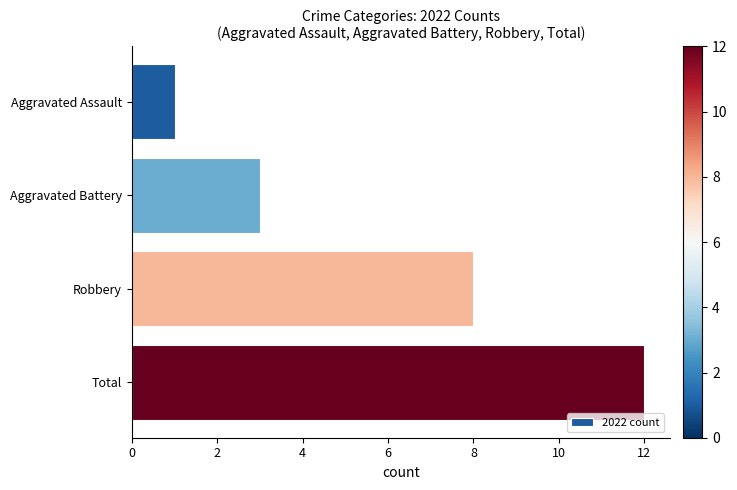

True or false: the data shows 5 at Robbery.

False